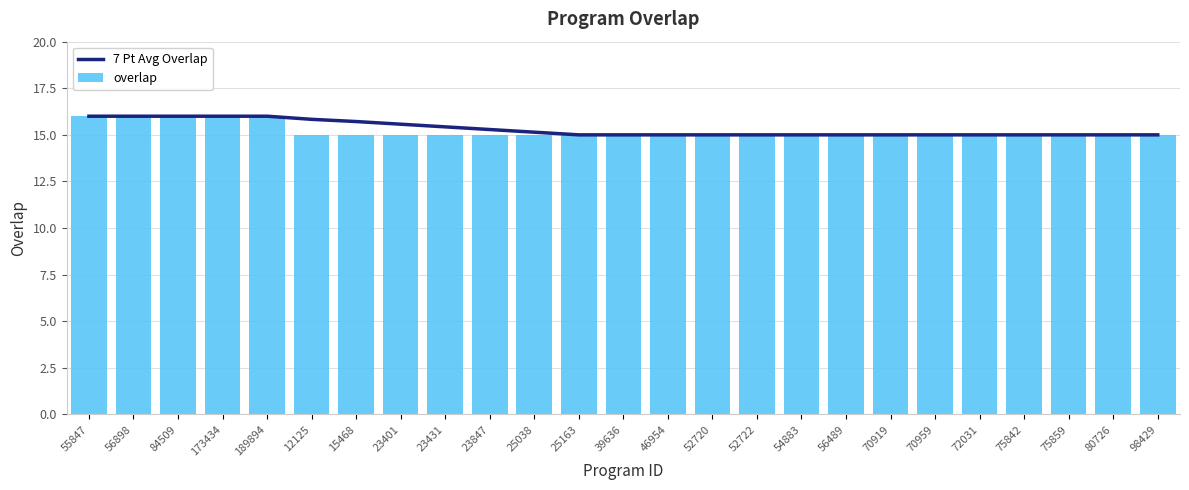

Between 84509 and 70959, which series saw the biggest shift?

7 Pt Avg Overlap